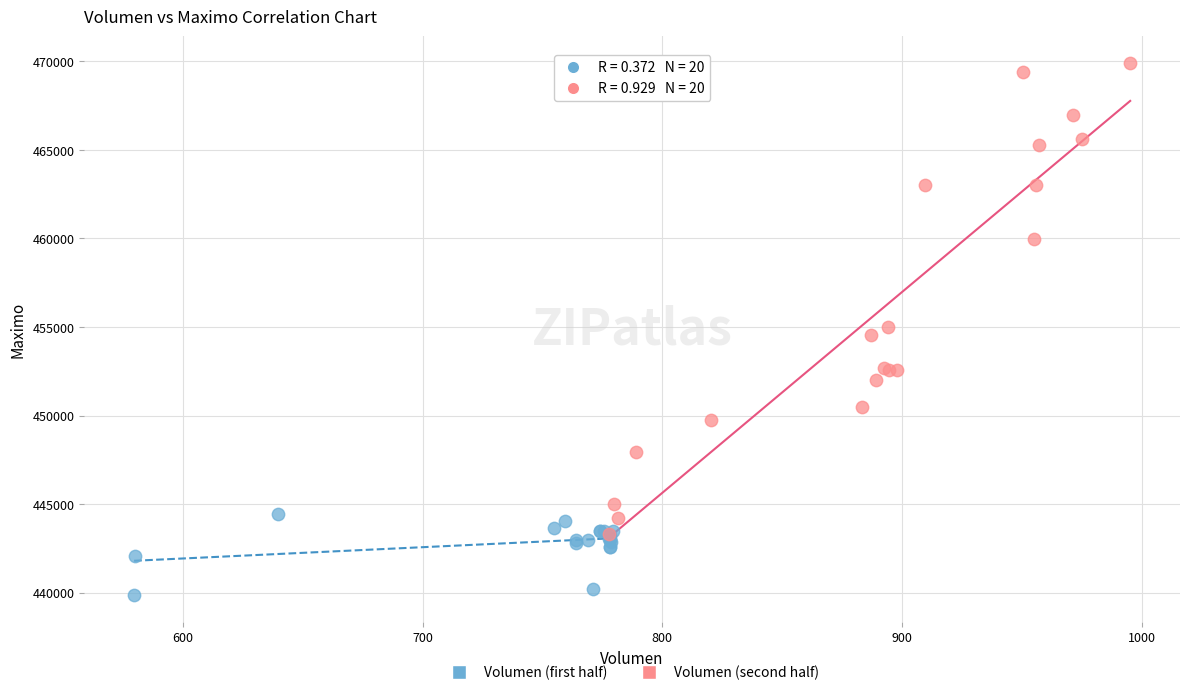

Which series contains the highest Y value?

Volumen (second half)